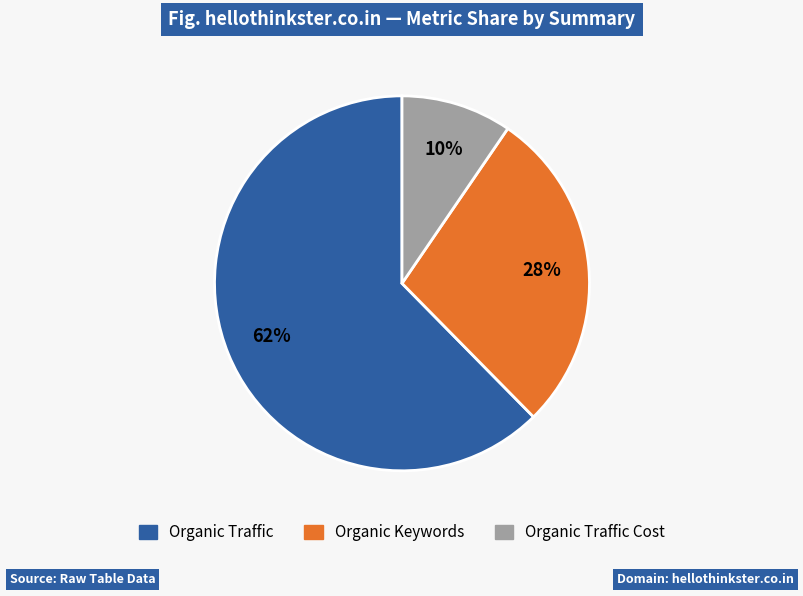

To the nearest percent, what is the average slice percentage?

33%